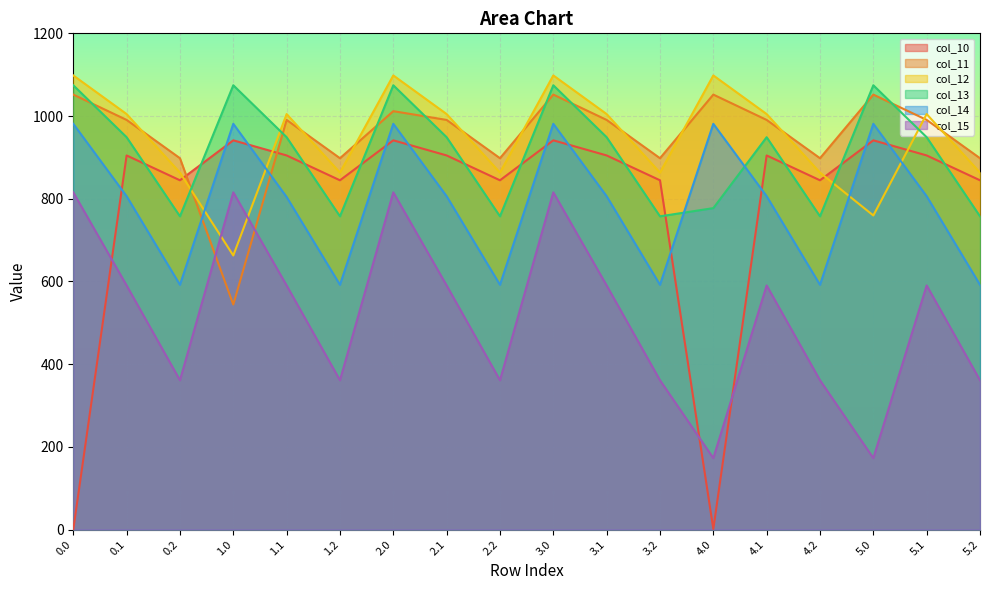

At 3.1, list the series in order from smallest to largest.

col_15, col_14, col_10, col_13, col_11, col_12